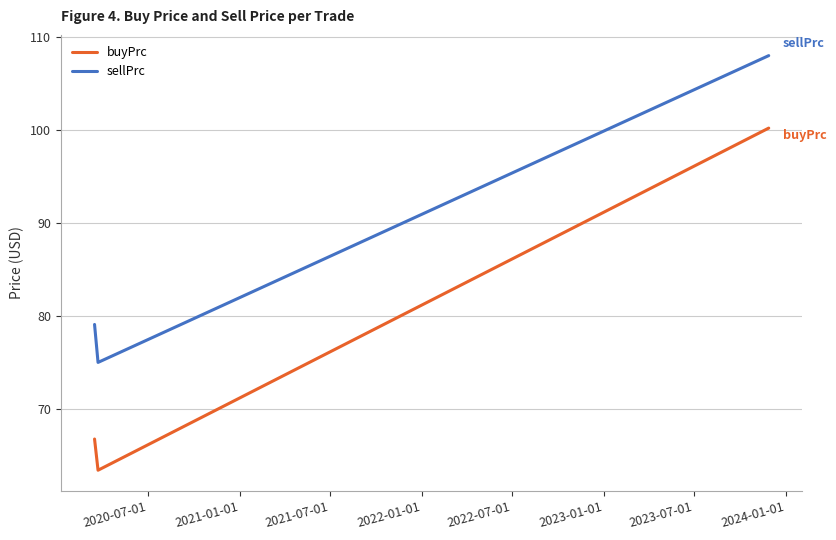

Does the chart display data point markers on the line(s)?

No